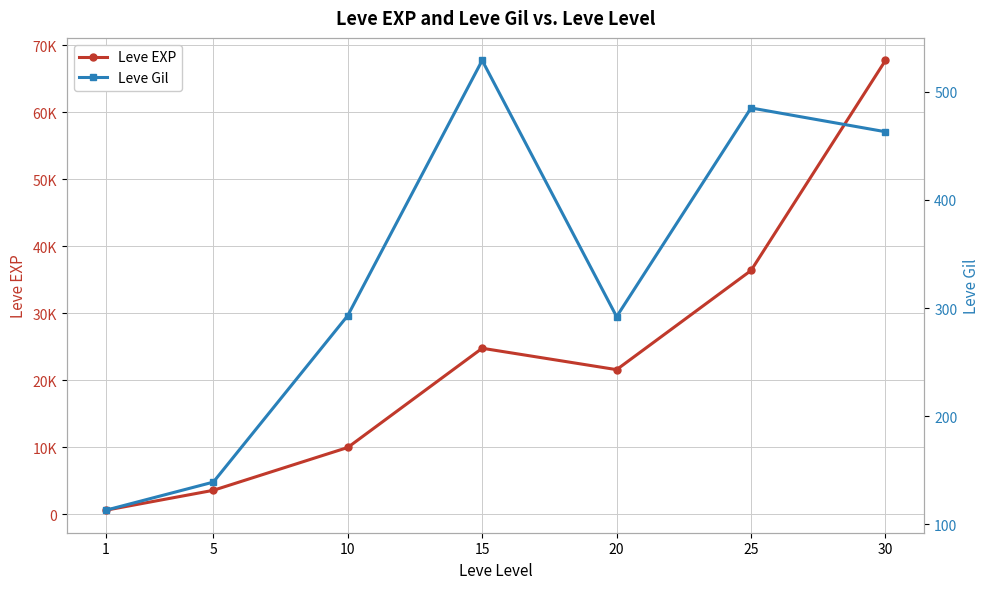

True or false: Leve Gil and Leve EXP cross at least once.

False